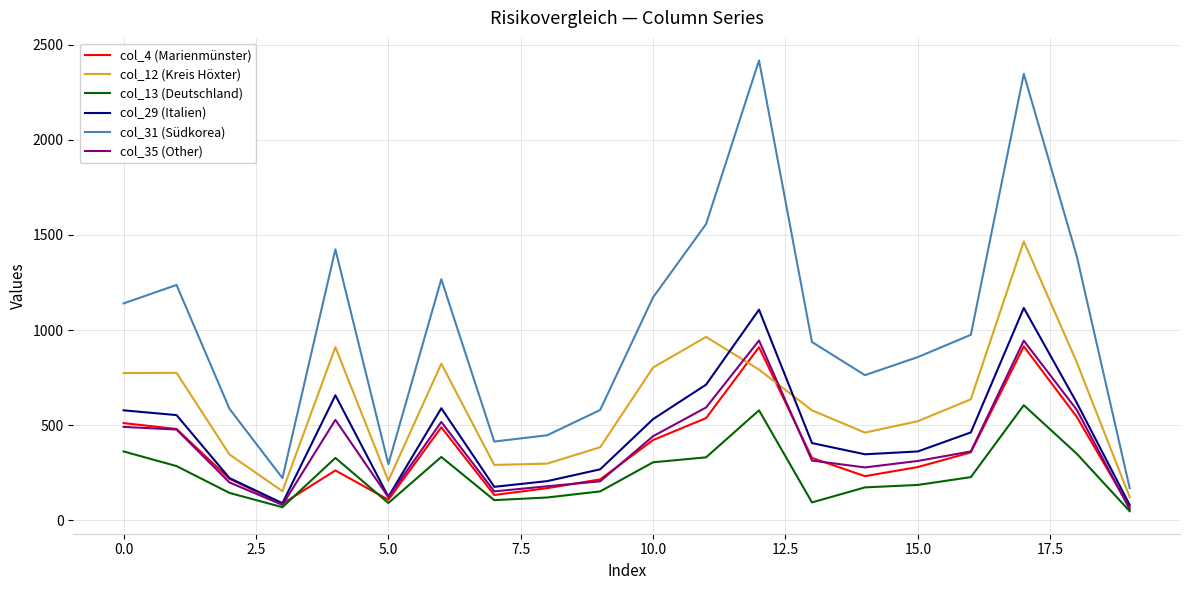

What is the lowest value of the col_12 (Kreis Höxter) series?

122